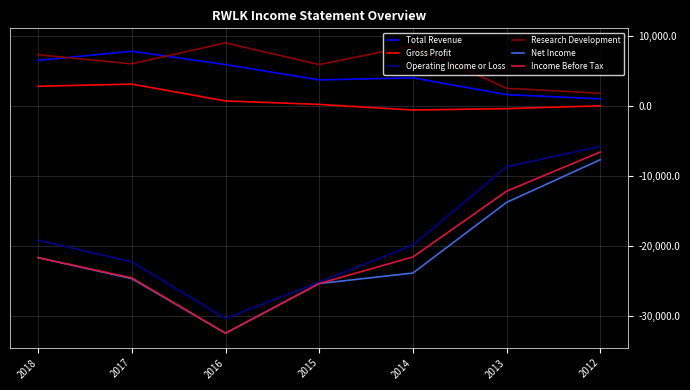

True or false: Net Income has more than 0 interior local peaks.

False